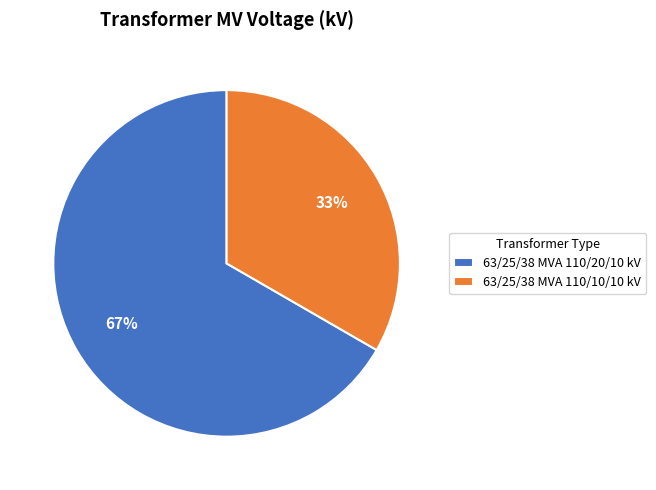

To the nearest percent, what is the average slice percentage?

50%